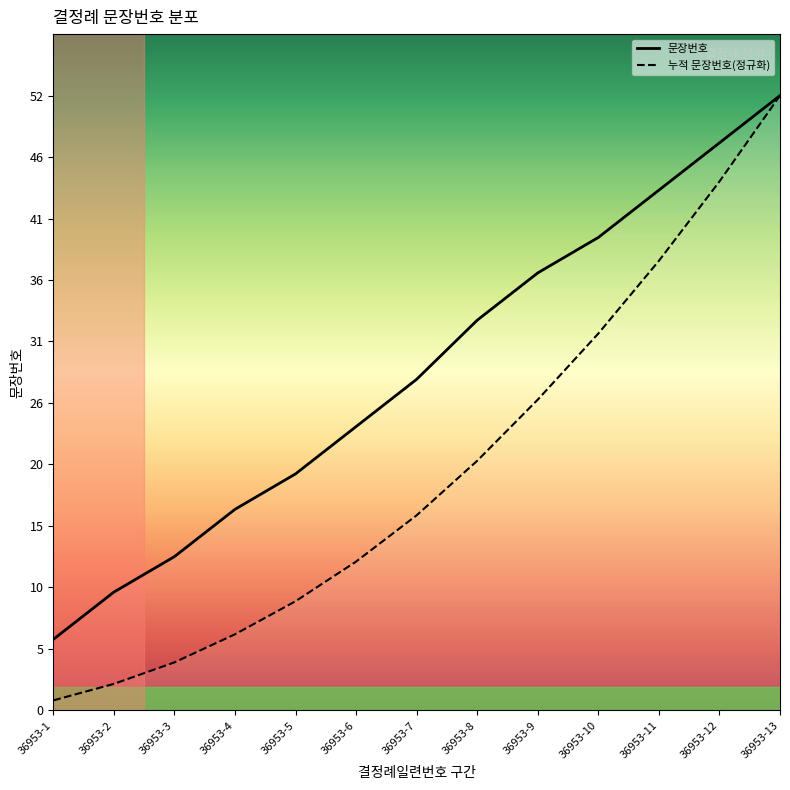

How many lines are shown in the chart?

2